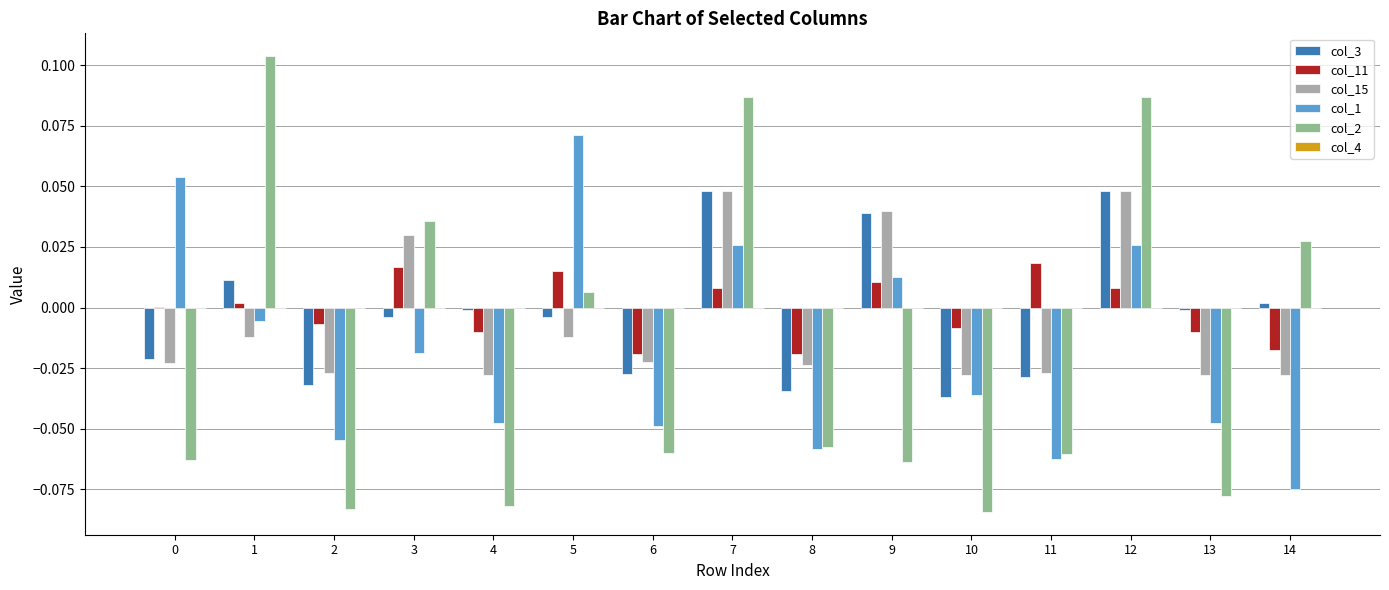

Is it true that col_11 equals -0.0 at 6?

True